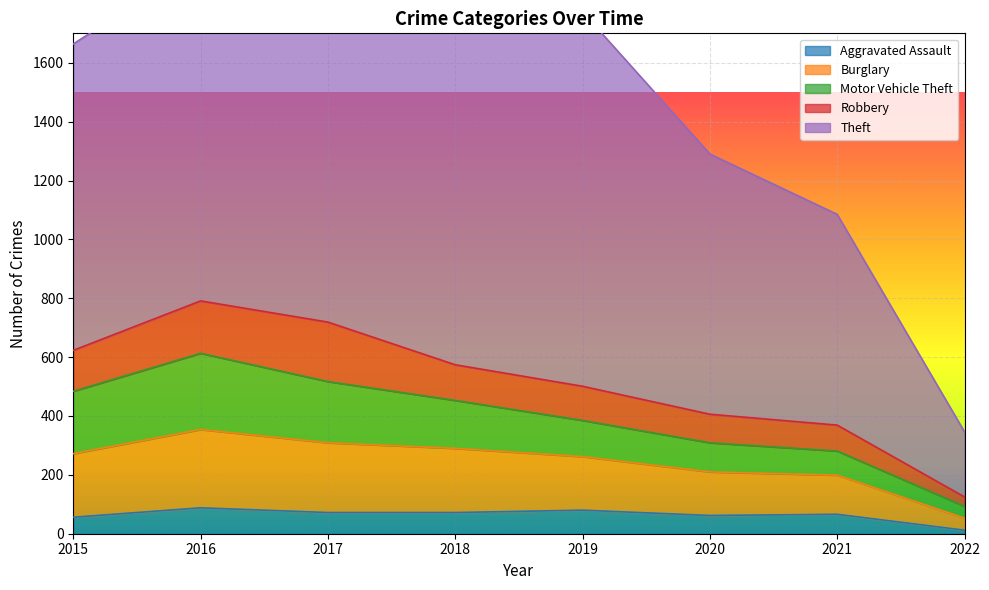

True or false: Theft has a value of 2355 at 2018.

False